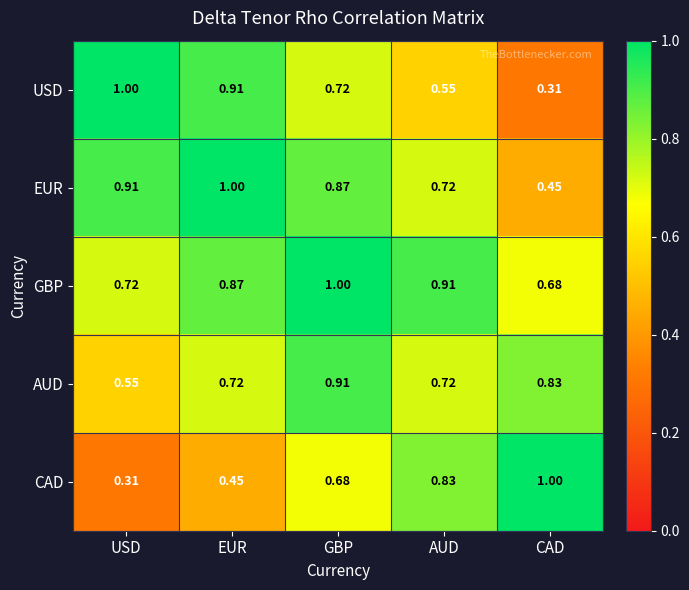

At which category is the sum across all series the highest?

GBP